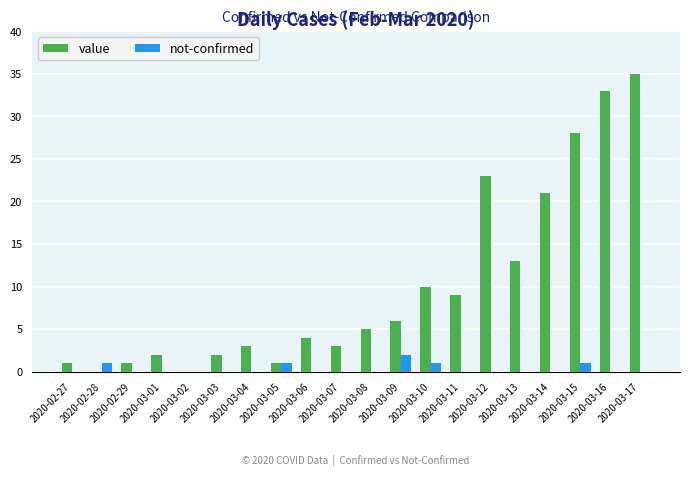

Reading right to left, extract all data points from this chart.

value: 35	33	28	21	13	23	9	10	6	5	3	4	1	3	2	0	2	1	0	1
not-confirmed: 0	0	1	0	0	0	0	1	2	0	0	0	1	0	0	0	0	0	1	0